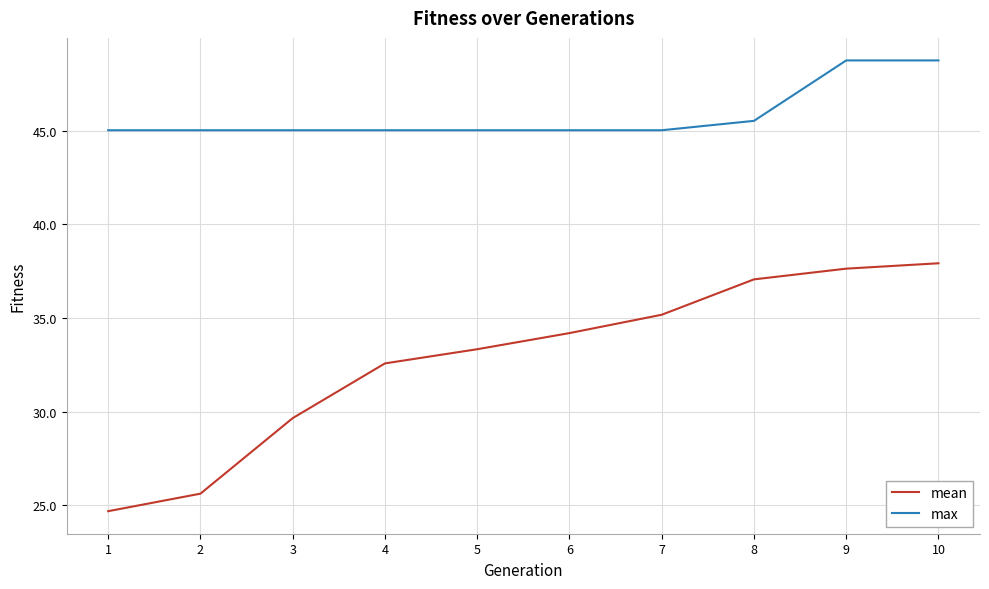

Which series changed the most between 4 and 9?

mean